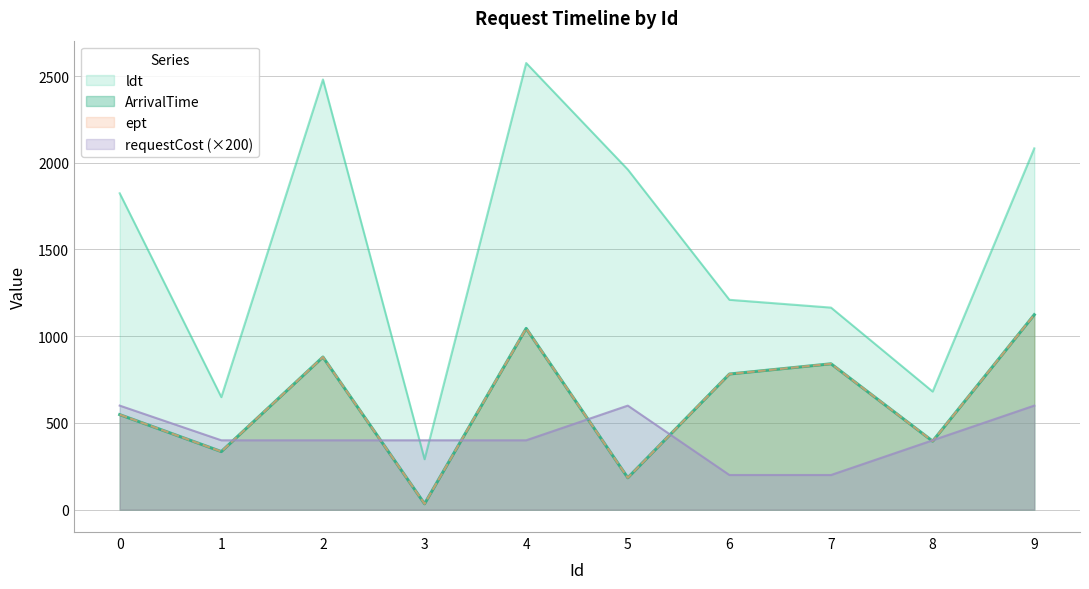

Where does the ArrivalTime series first go above 782?

2